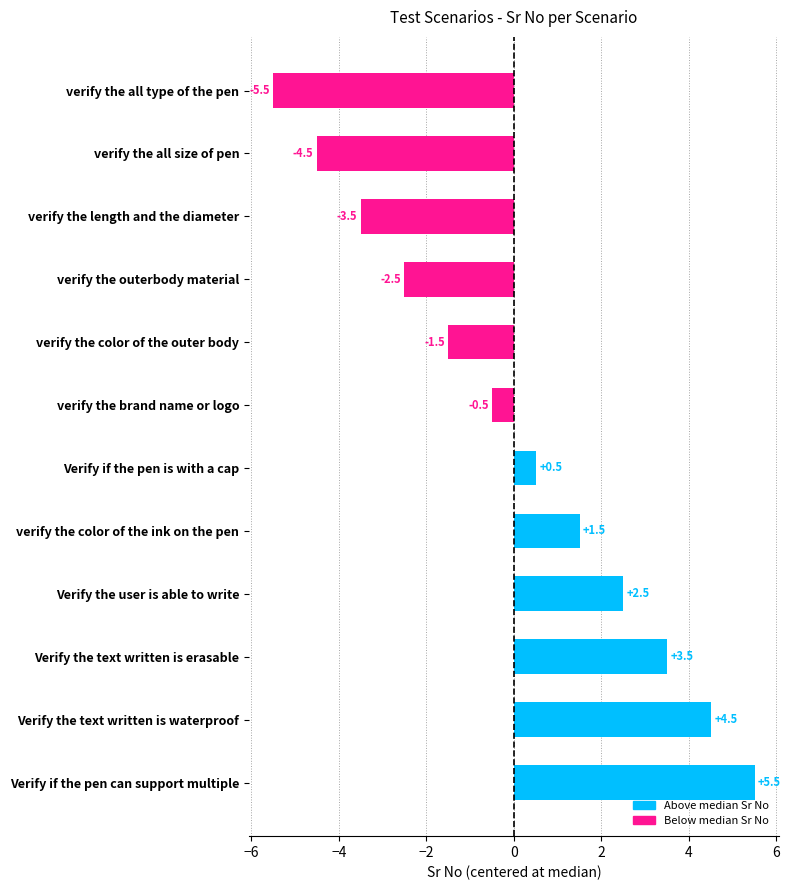

How many values are below zero?

6